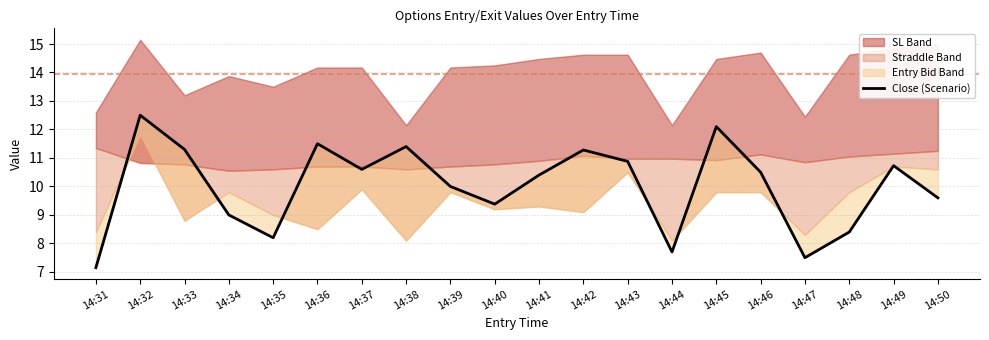

Where is the first local minimum for straddle_value?

14:34